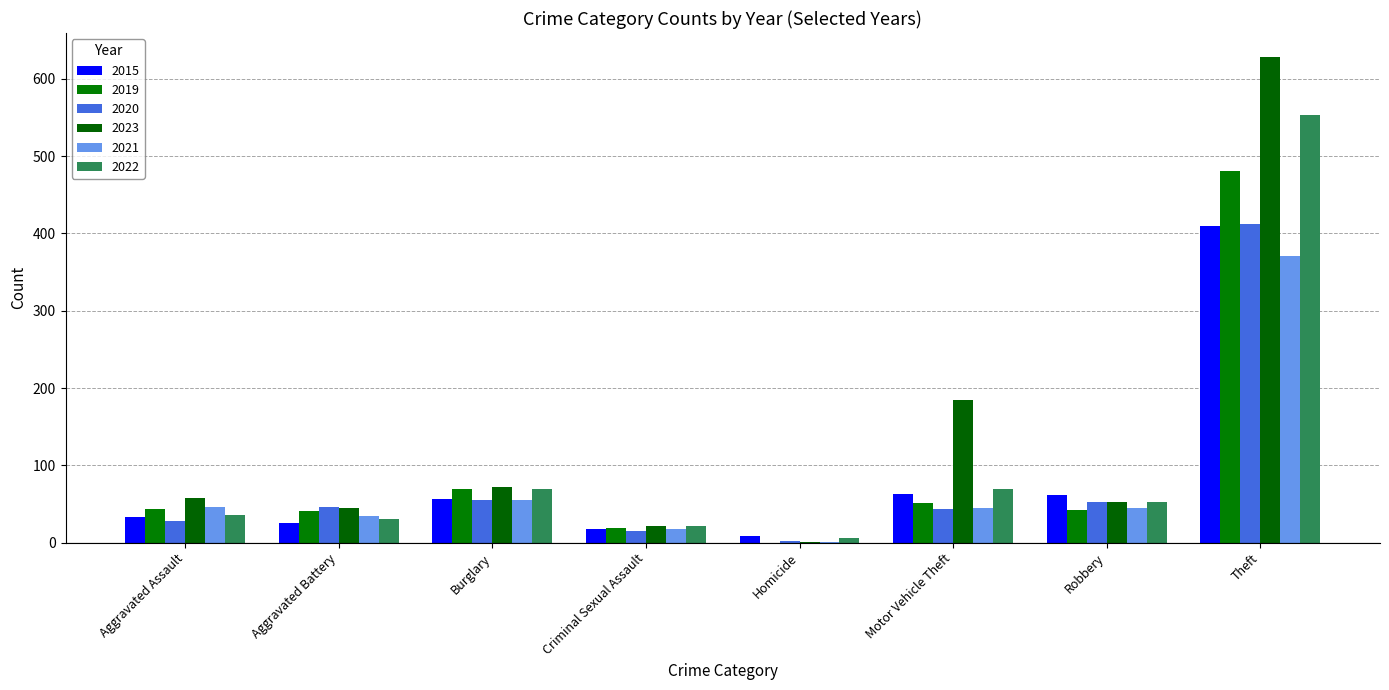

Is it true that 2015 equals 5 at Criminal Sexual Assault?

False